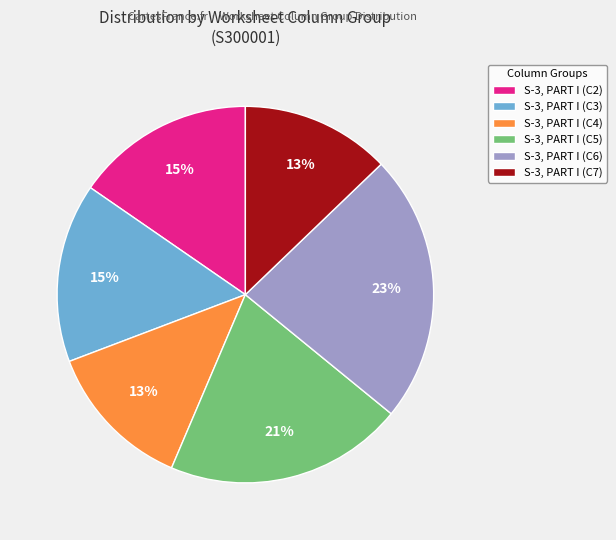

Which slice is the largest?

S-3, PART I (C6)